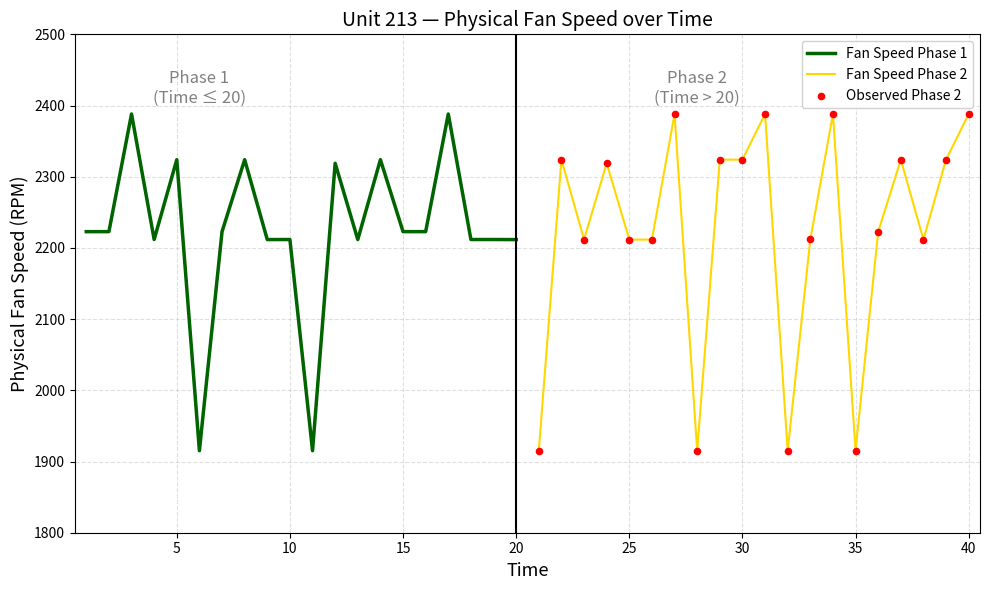

Which series reaches the minimum Y coordinate?

Fan Speed Phase 1